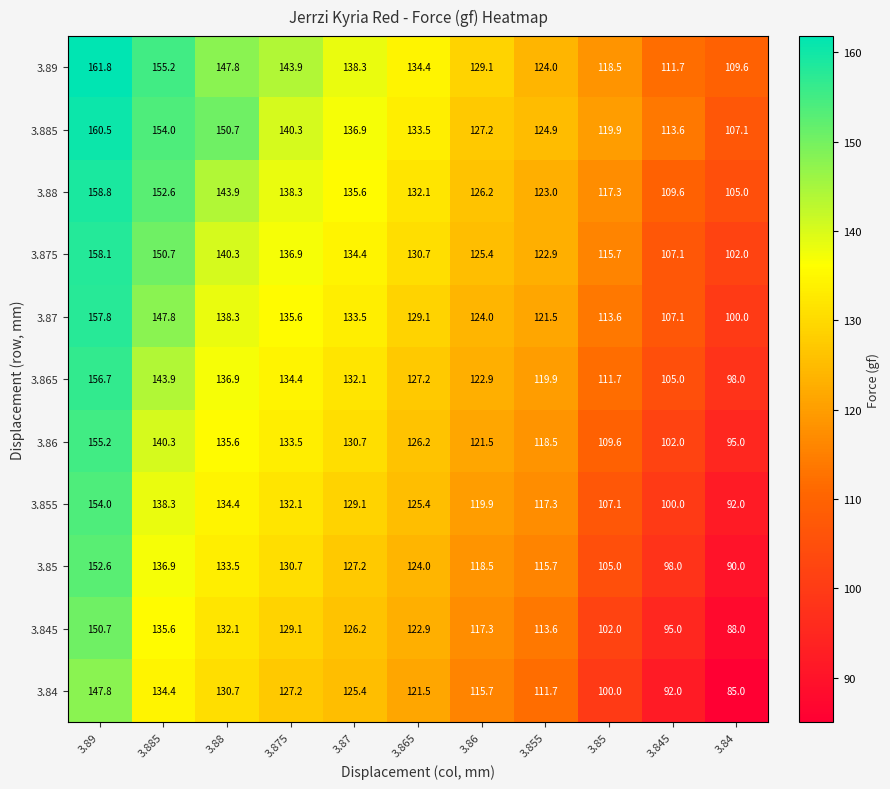

What is the difference between the maximum and minimum values in the 3.87 series?

57.8